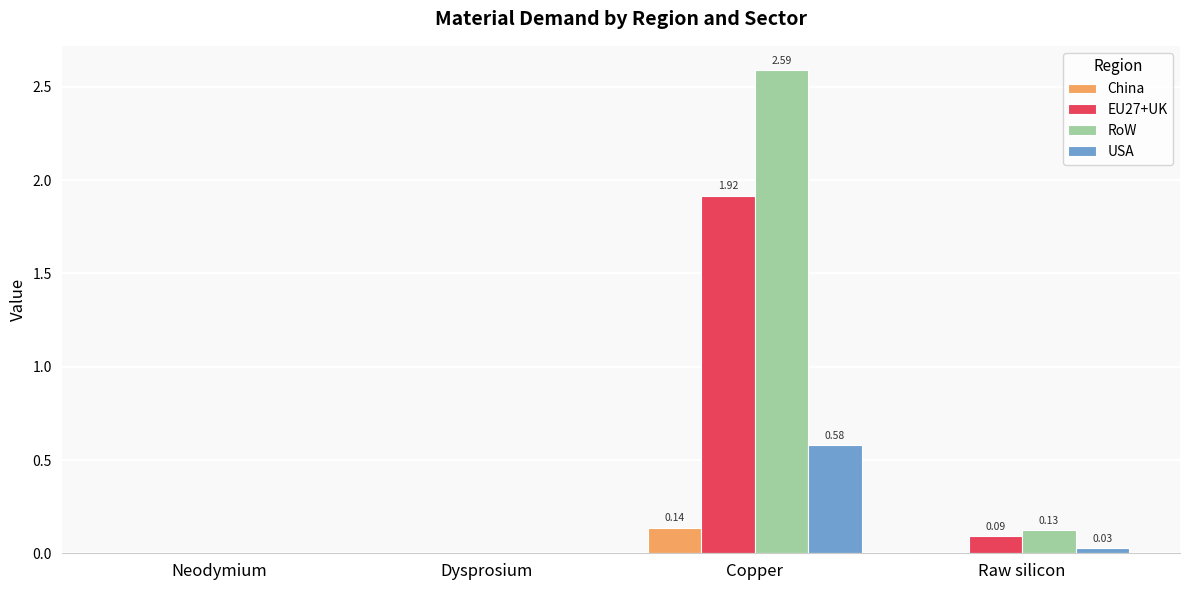

What is the total value across all series at Copper?

5.2